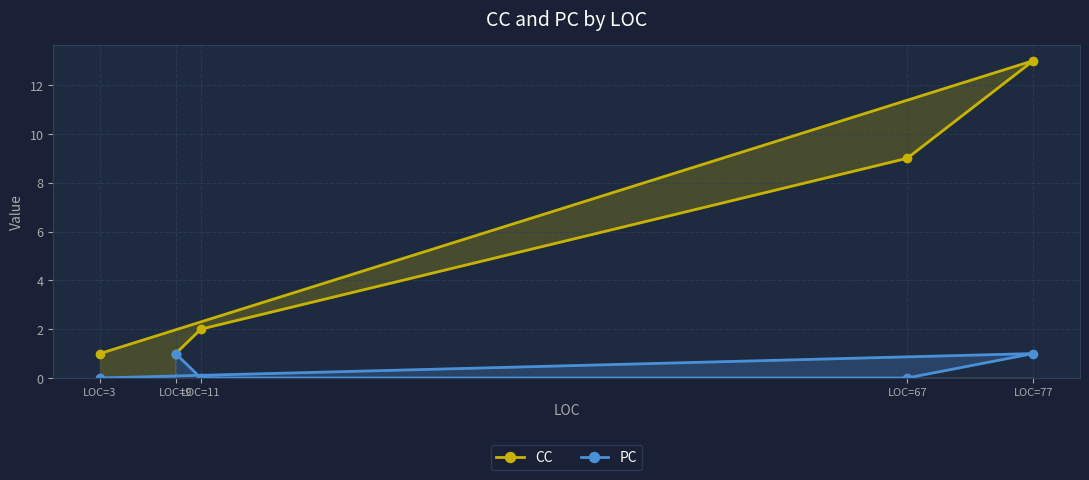

What is the difference between the PC values at LOC=67 and LOC=9?

1